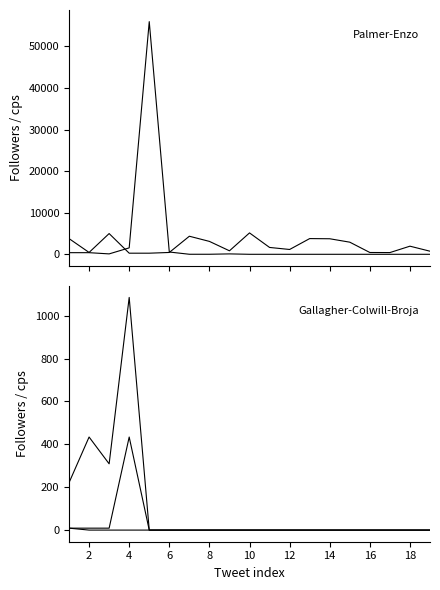

How many data points does each series have?

19